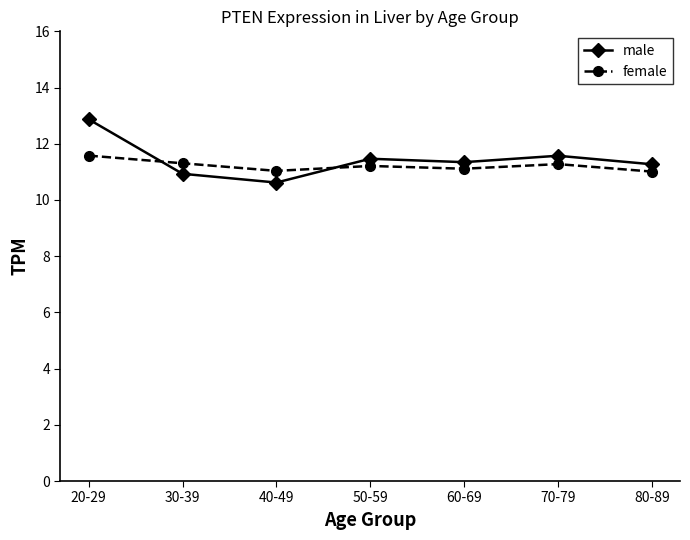

At which label does female reach its peak?

20-29